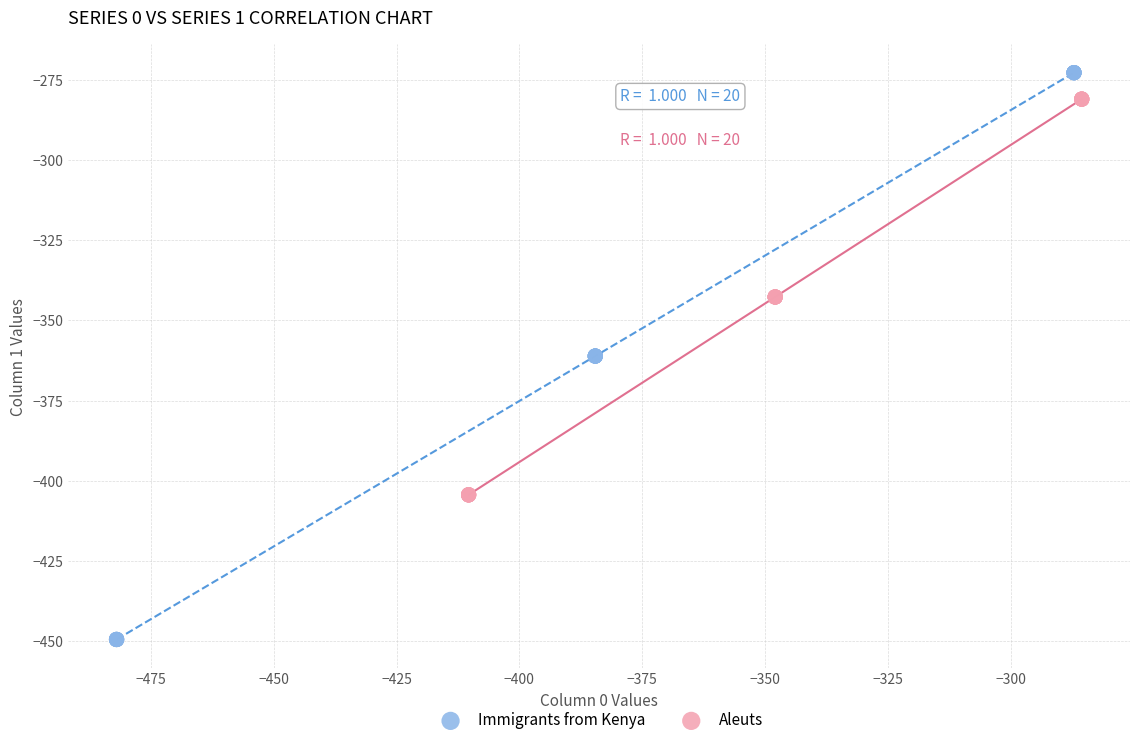

Which series has the largest Y range (max minus min)?

Immigrants from Kenya